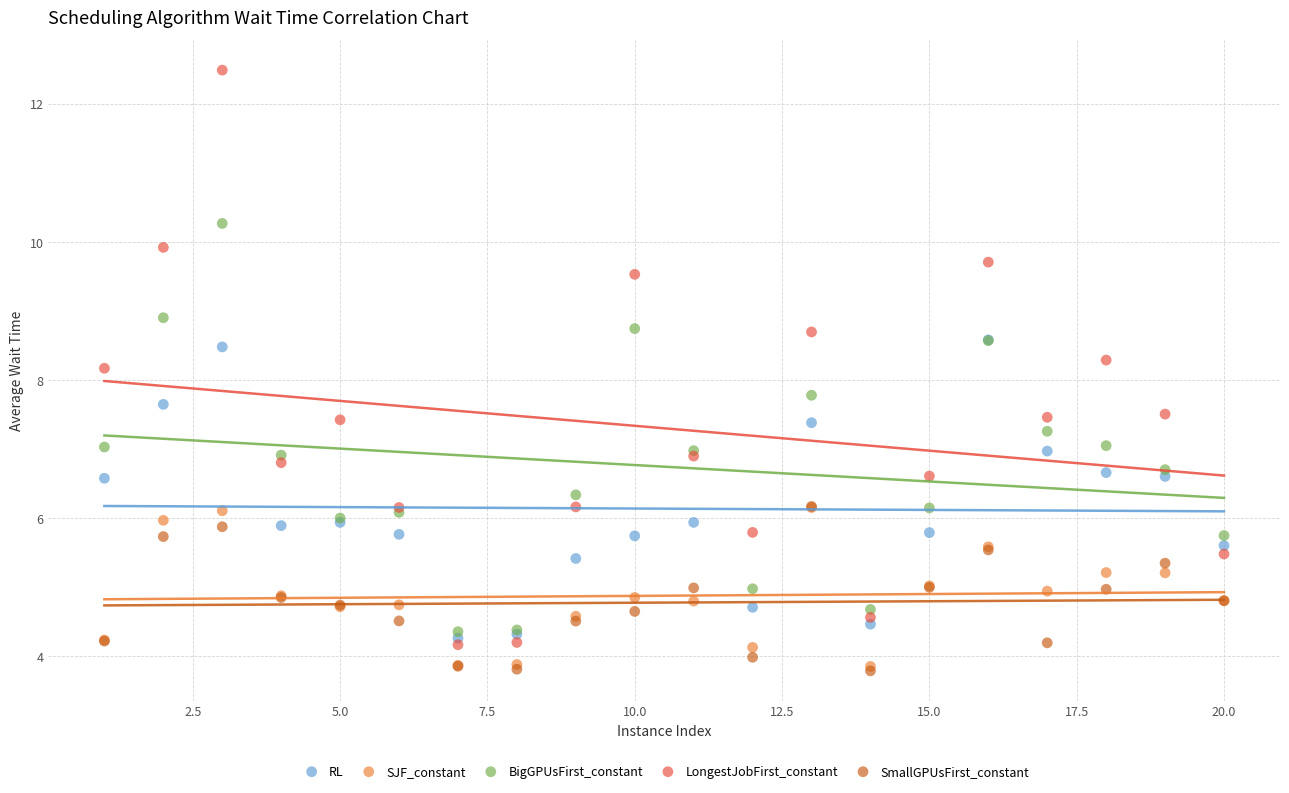

Which series reaches the maximum Y coordinate?

LongestJobFirst_constant